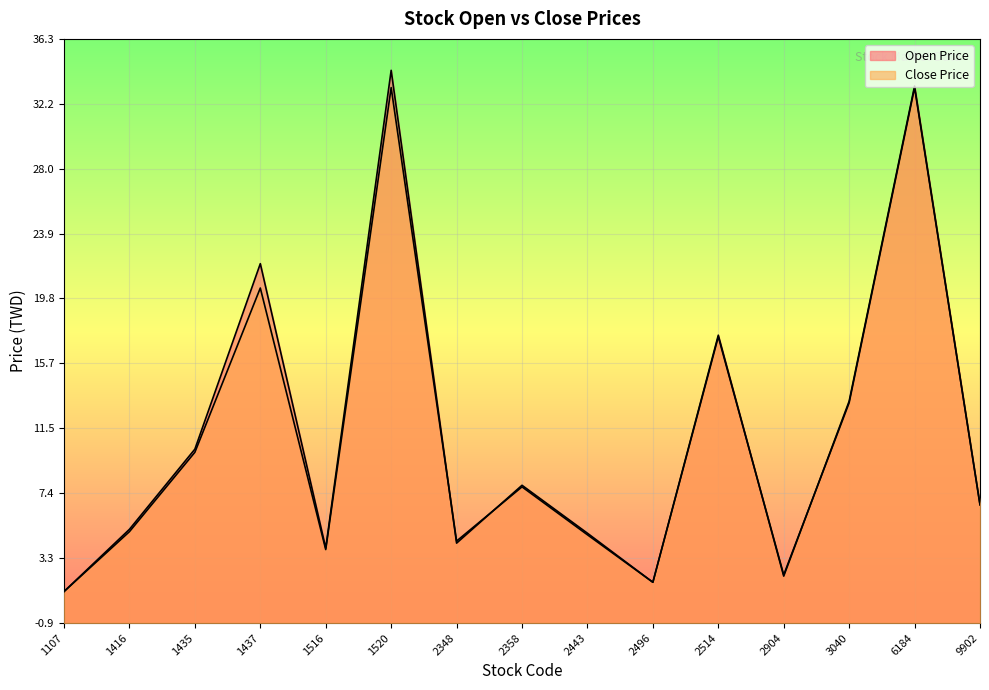

What is the value of the Open Price point at the 7th from the left?

4.2